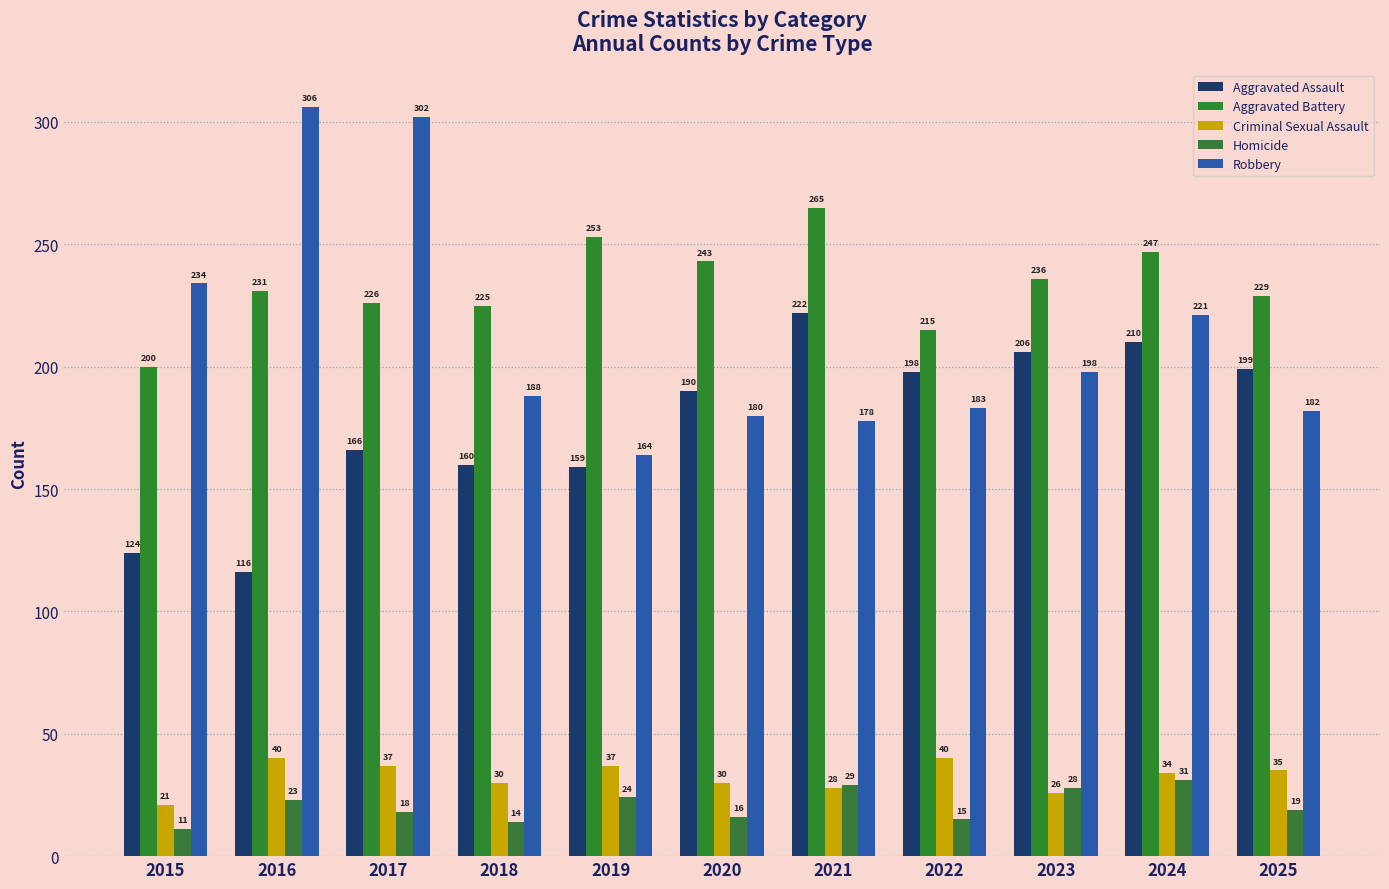

At which category is the sum across all series the highest?

2017